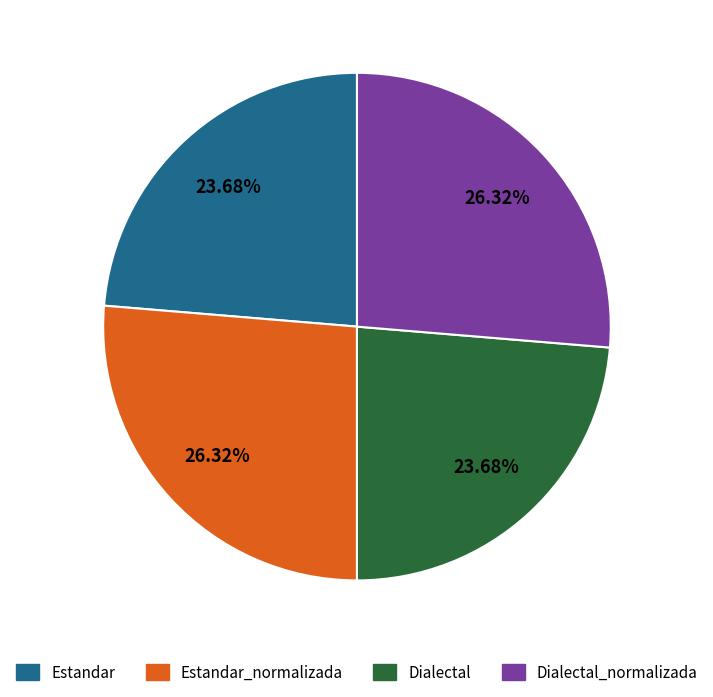

How many slices are in this pie chart?

4